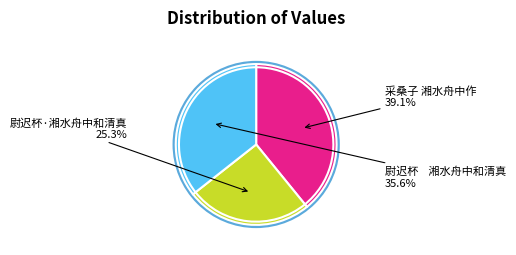

Between 尉迟杯    湘水舟中和清真 and 采桑子 湘水舟中作, which is larger?

采桑子 湘水舟中作